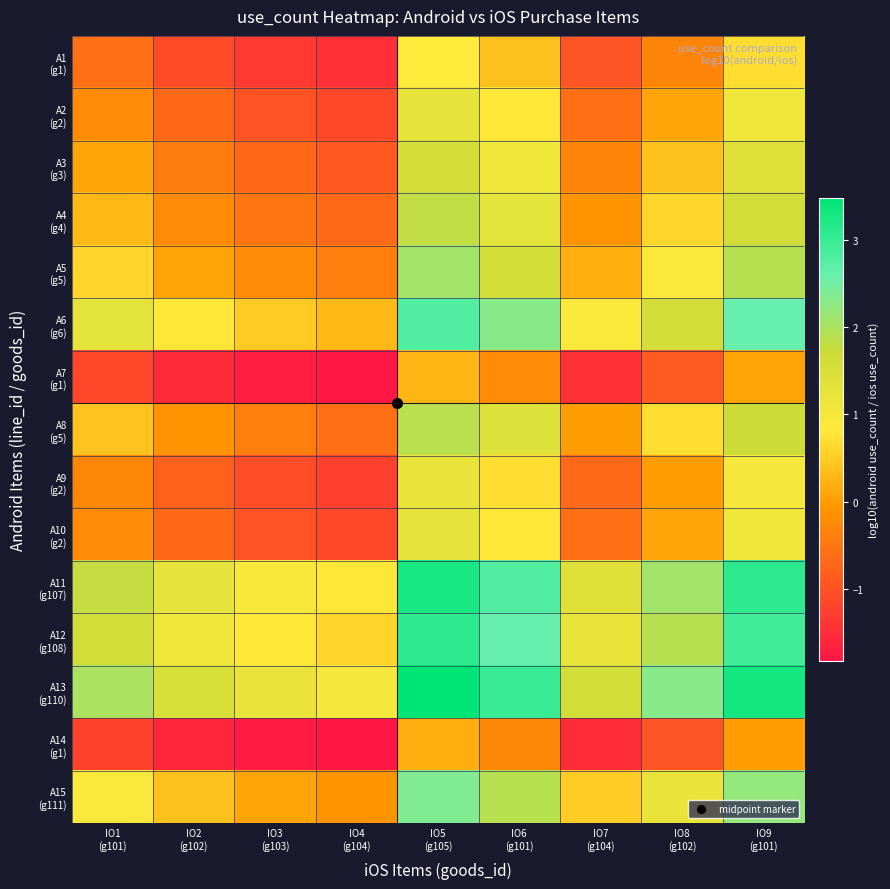

What is the difference between the highest and lowest values at IO5
(g105)?

3.3